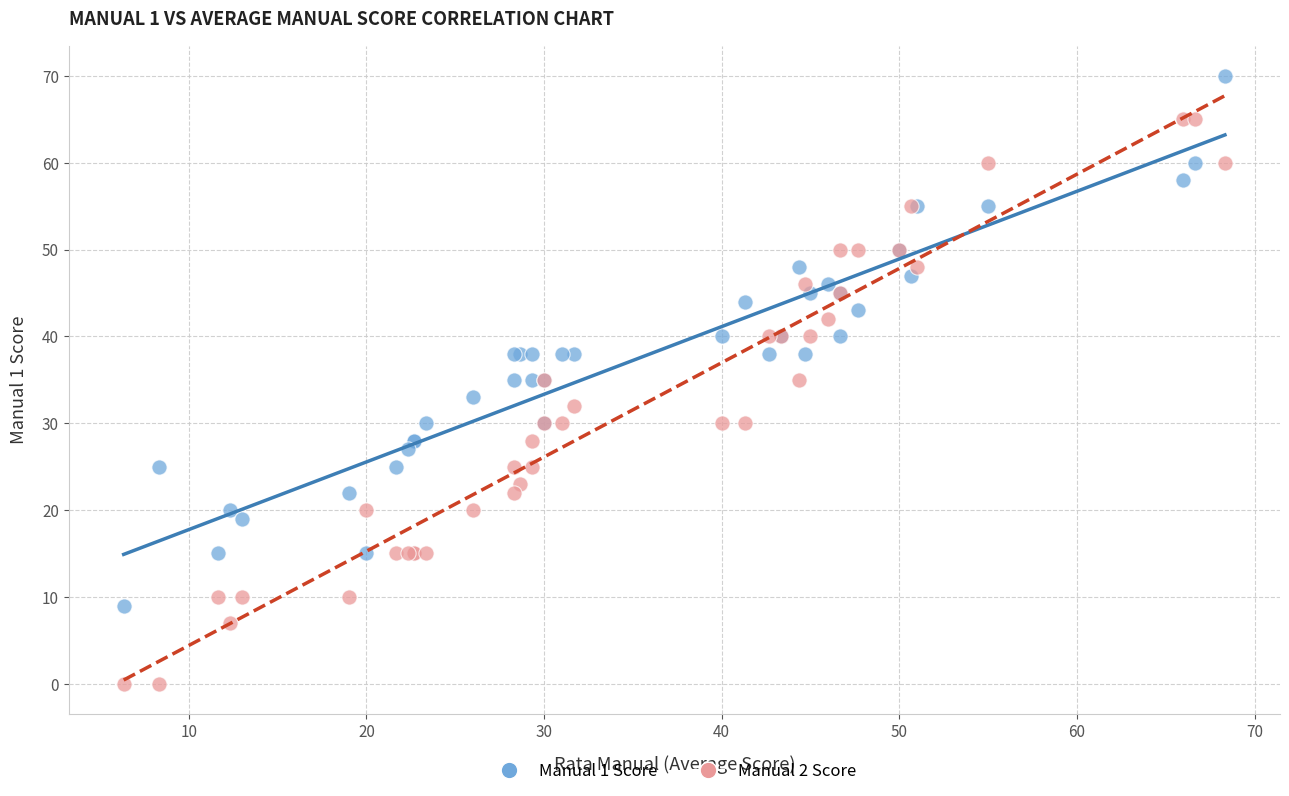

Which series contains the lowest Y value?

Manual 2 Score